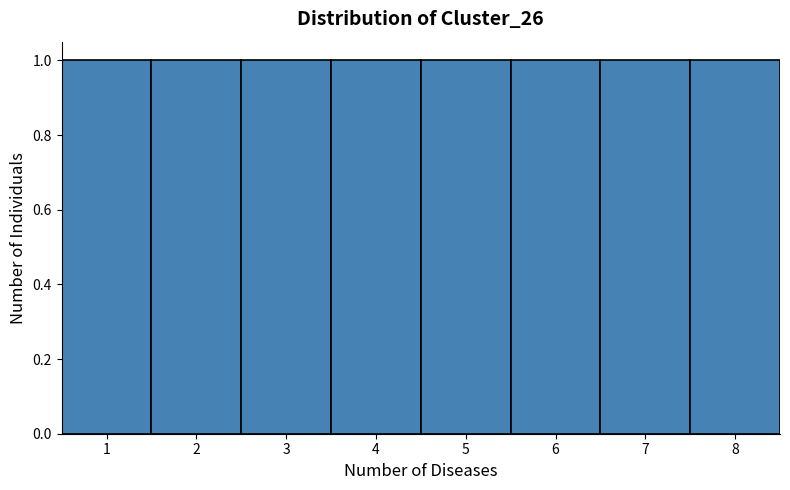

Reading left to right, transcribe this chart: for each bar, give the range it covers on the x-axis and its height. The values are not printed on the chart, so give them approximately, as read against the axis.

0.5 to 1.5: 1
1.5 to 2.5: 1
2.5 to 3.5: 1
3.5 to 4.5: 1
4.5 to 5.5: 1
5.5 to 6.5: 1
6.5 to 7.5: 1
7.5 to 8.5: 1